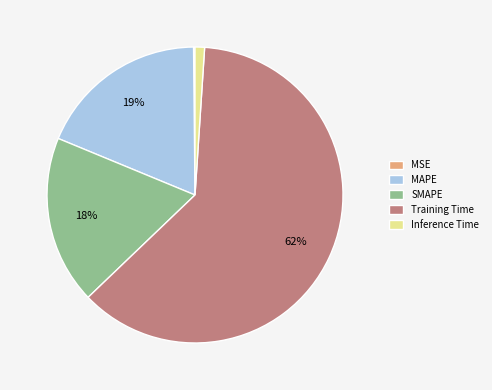

What percentage is the SMAPE slice, to the nearest percent?

18%